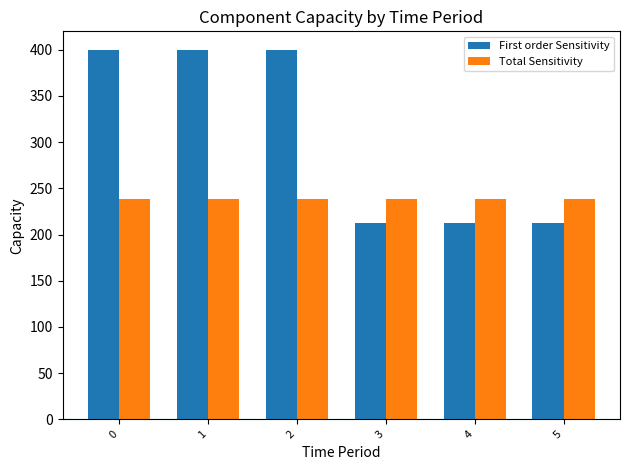

What is the value of the First order Sensitivity bar at the 6th from the left?

213